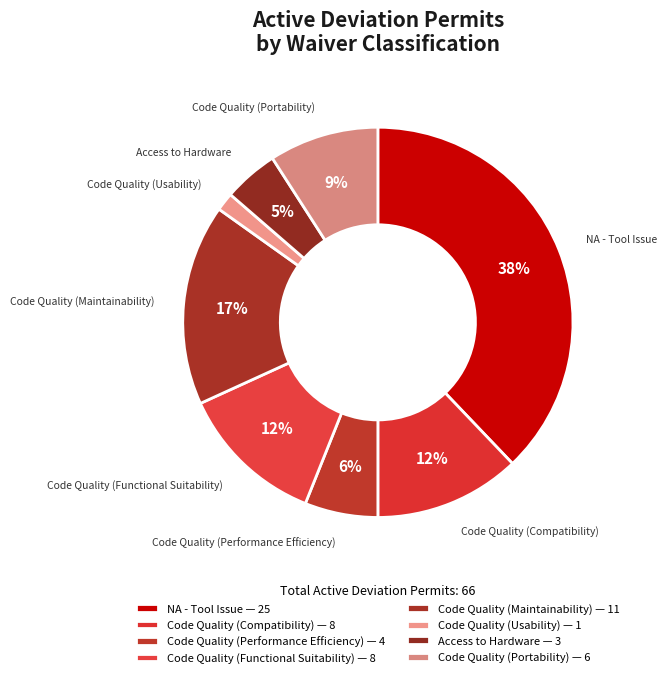

How many slices are in this pie chart?

8